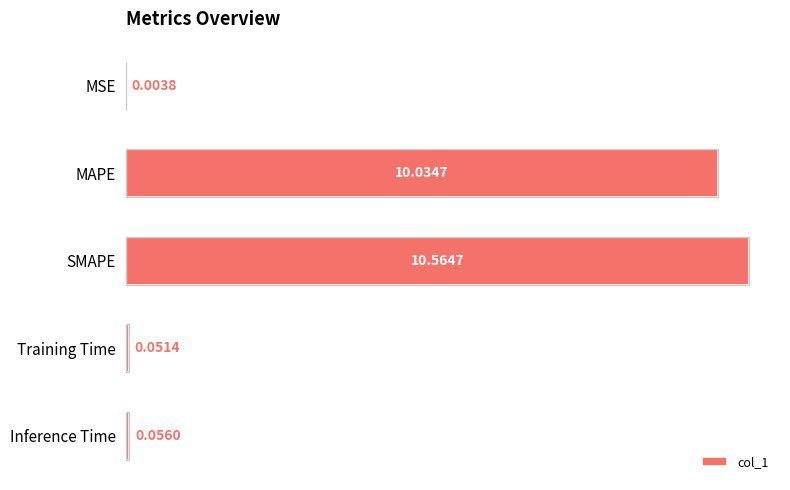

Which has a higher value, SMAPE or Training Time?

SMAPE